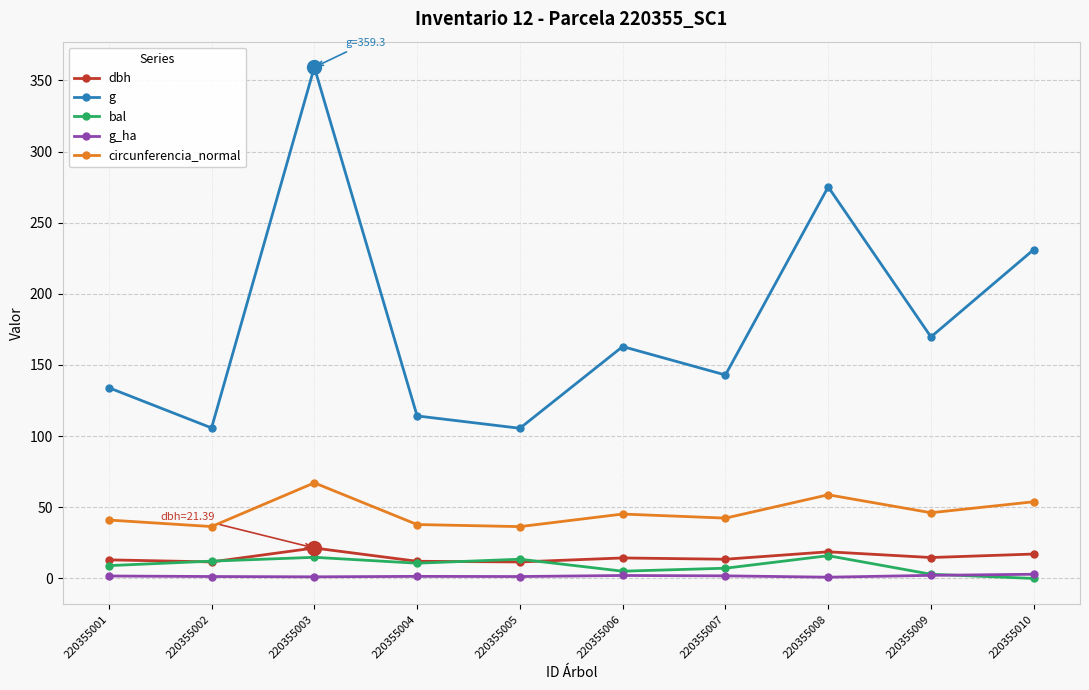

List the series in order of their peak value, lowest first.

g_ha, bal, dbh, circunferencia_normal, g